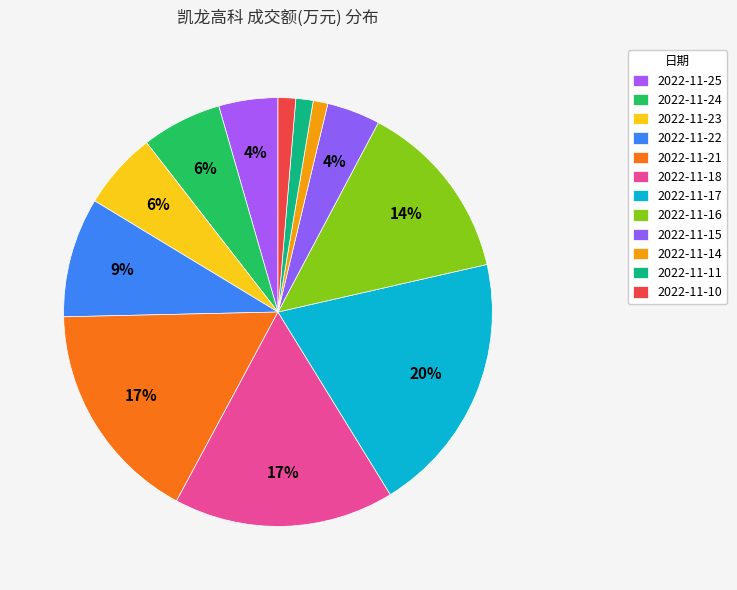

How many segments does this pie chart have?

12